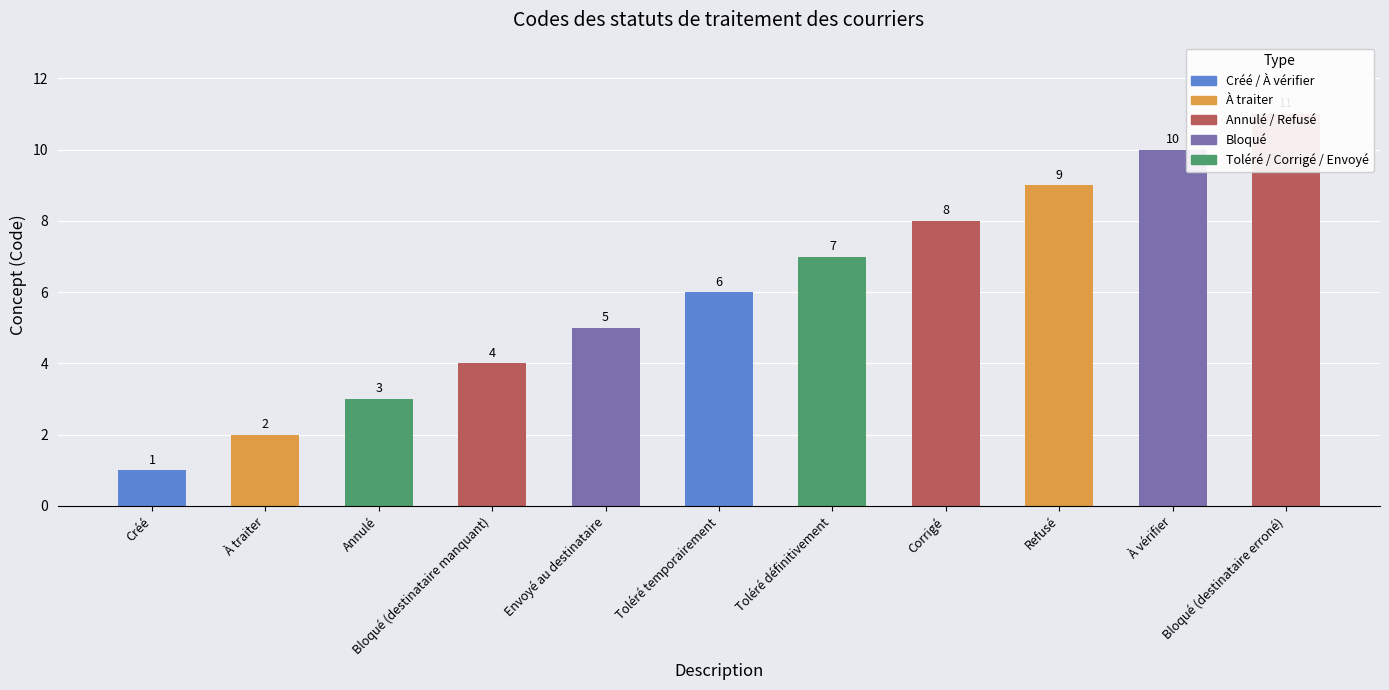

Which has a higher value, À traiter or Annulé?

Annulé